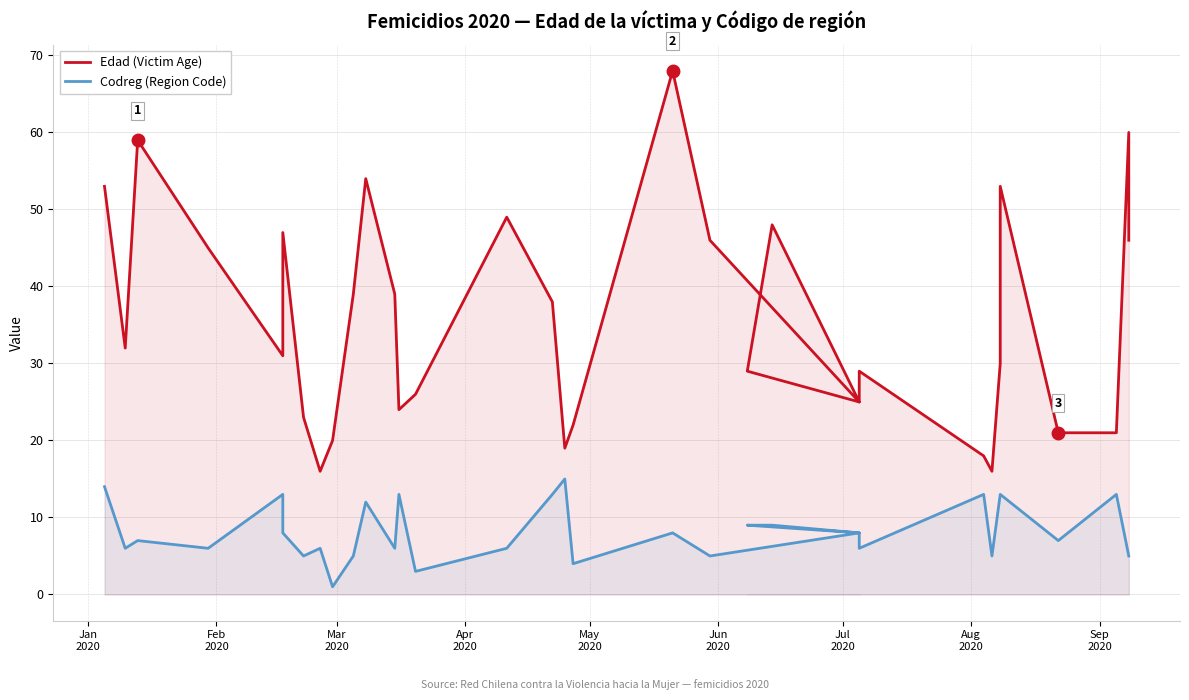

How many lines are shown in the chart?

2